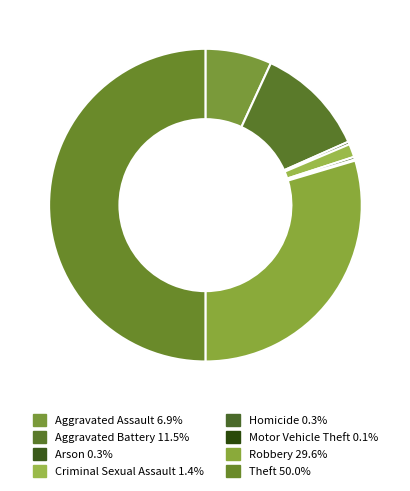

How many slices are in this pie chart?

8